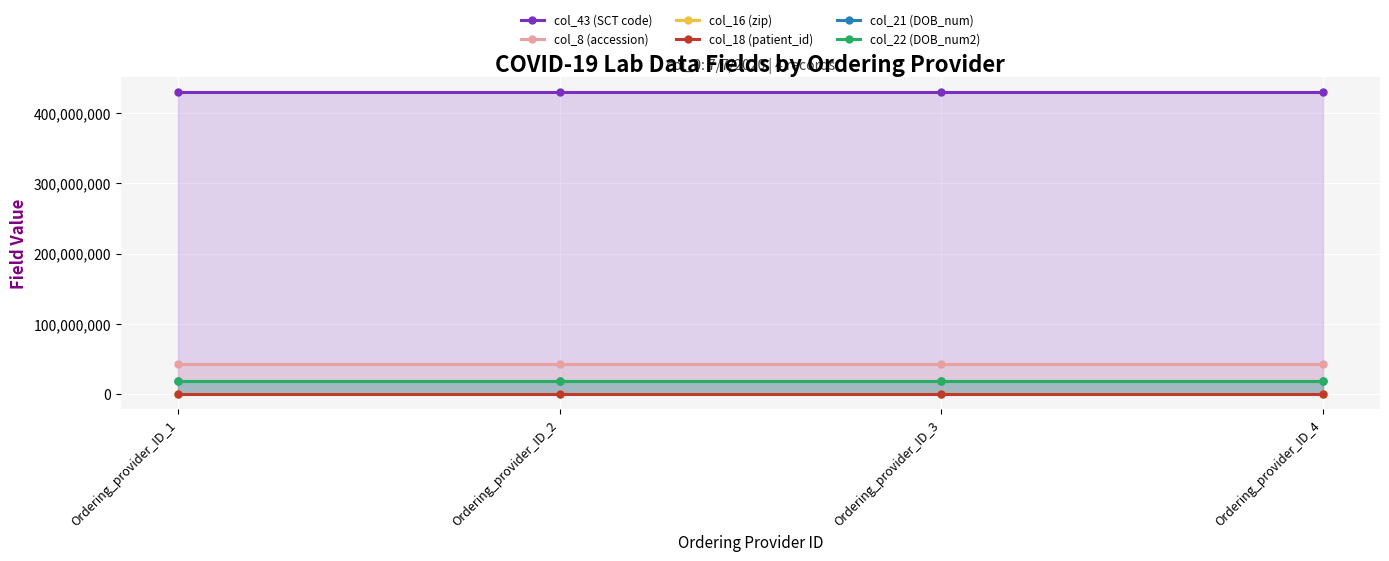

What is the minimum value for col_16 (zip)?

72205